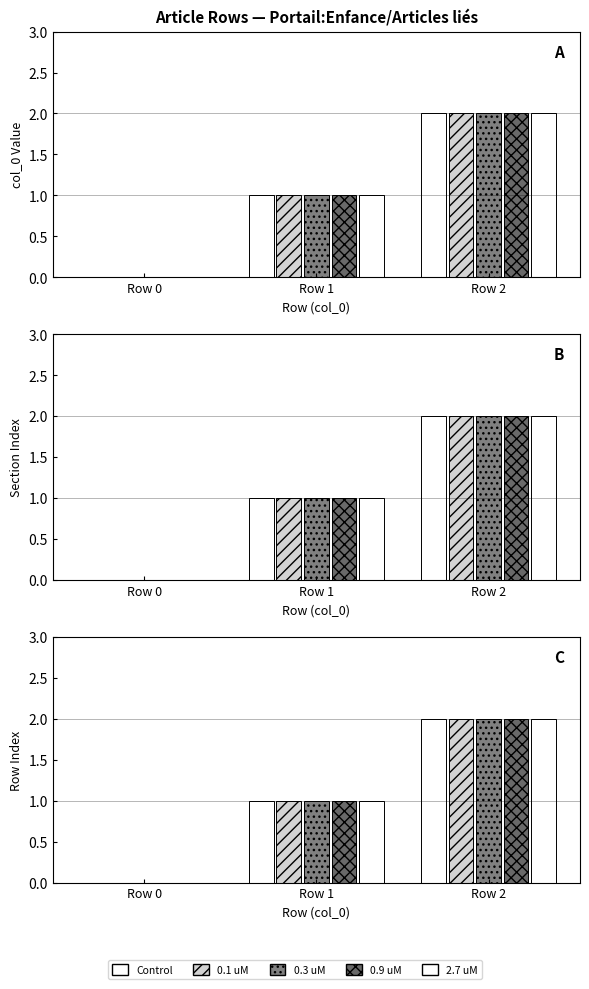

Reading right to left, list all the values displayed in this chart.

Control: Row 2=2	Row 1=1	Row 0=0
0.1 uM: Row 2=2	Row 1=1	Row 0=0
0.3 uM: Row 2=2	Row 1=1	Row 0=0
0.9 uM: Row 2=2	Row 1=1	Row 0=0
2.7 uM: Row 2=2	Row 1=1	Row 0=0